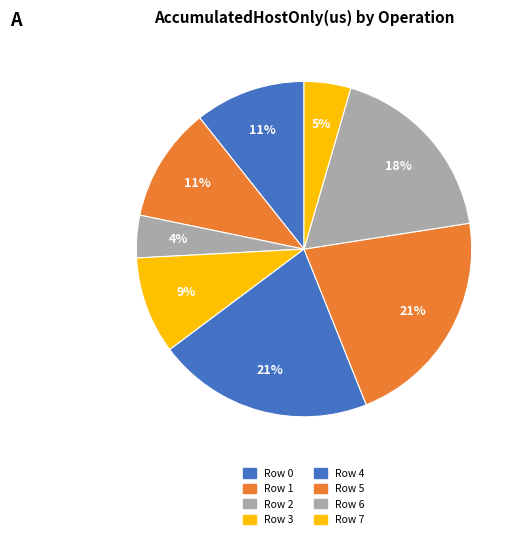

What percentage is the Row 3 slice, to the nearest percent?

9%